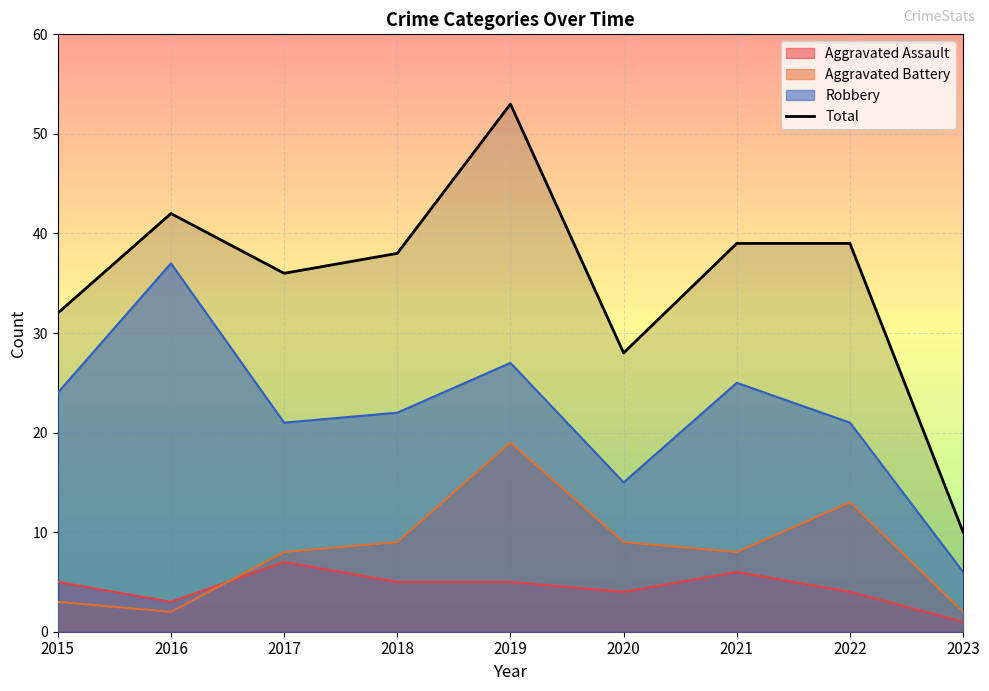

What value does the data have at 2022, to the nearest 10?

40